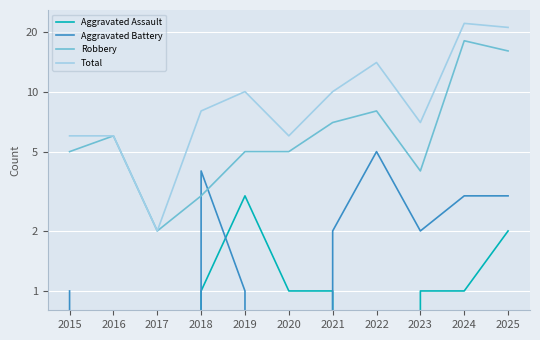

Between 2015 and 2020, which series saw the biggest shift?

Aggravated Assault